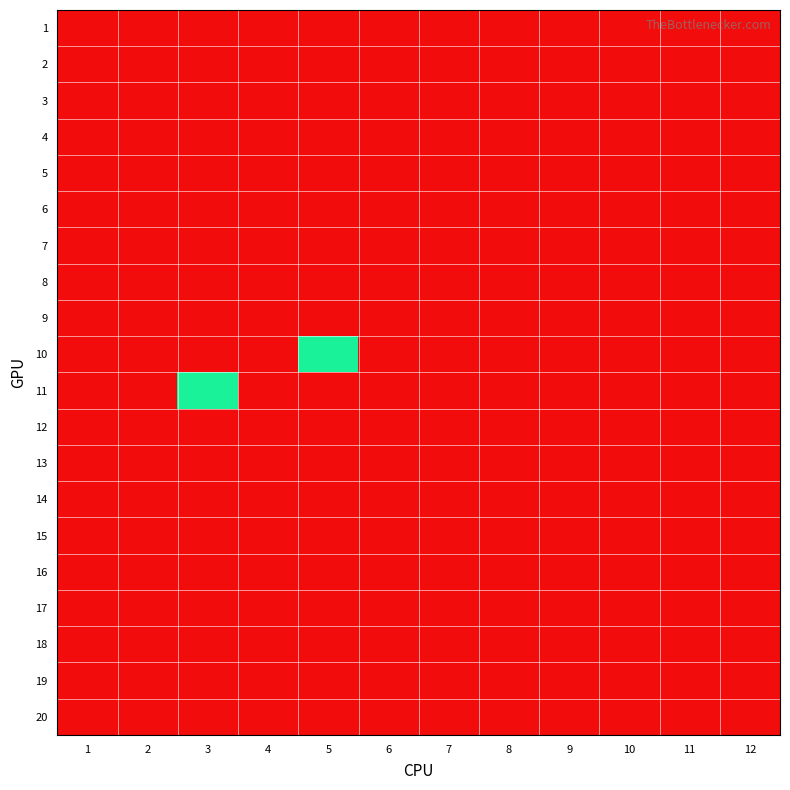

How many series are shown in this chart?

20